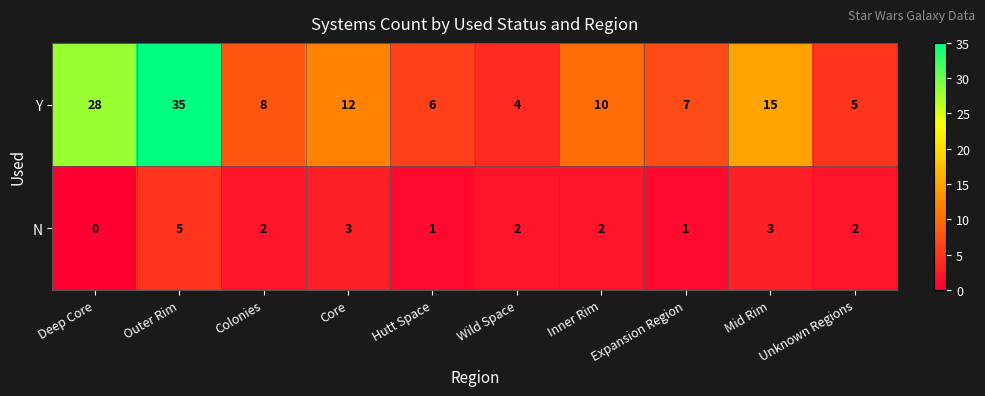

List the series in order of their overall mean, highest first.

Y, N